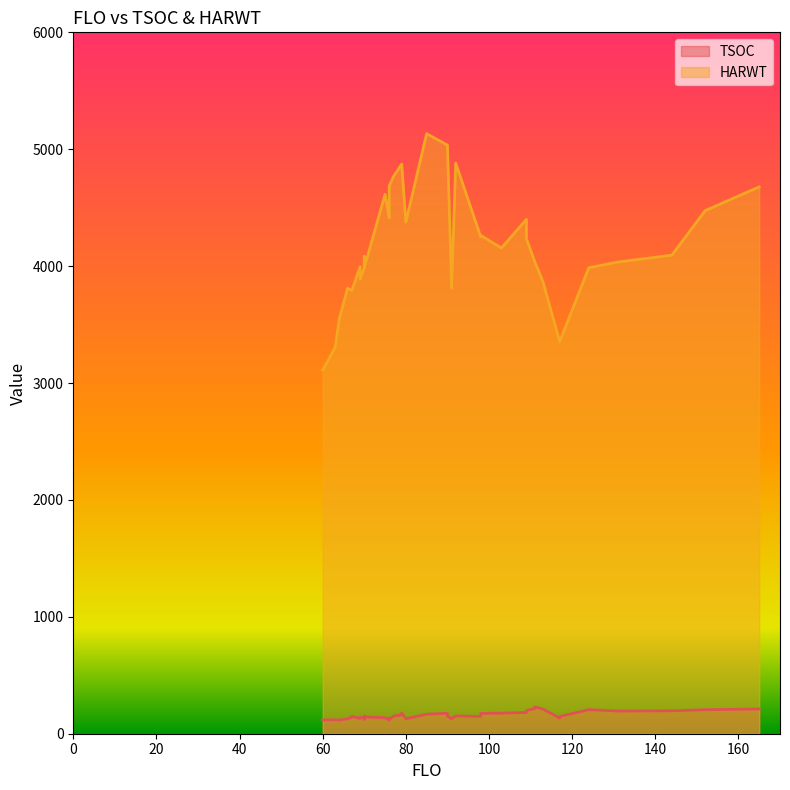

True or false: HARWT and TSOC cross at least once.

False